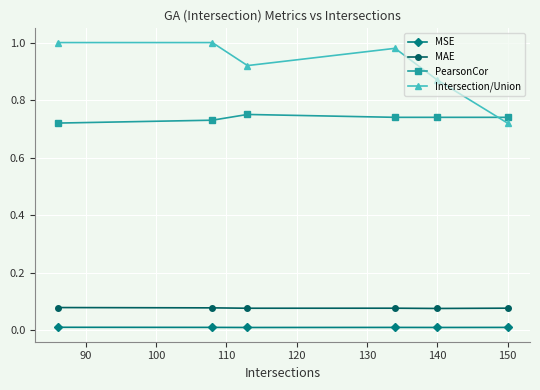

What is the difference between the second highest and minimum values in the Intersection/Union series?

0.3